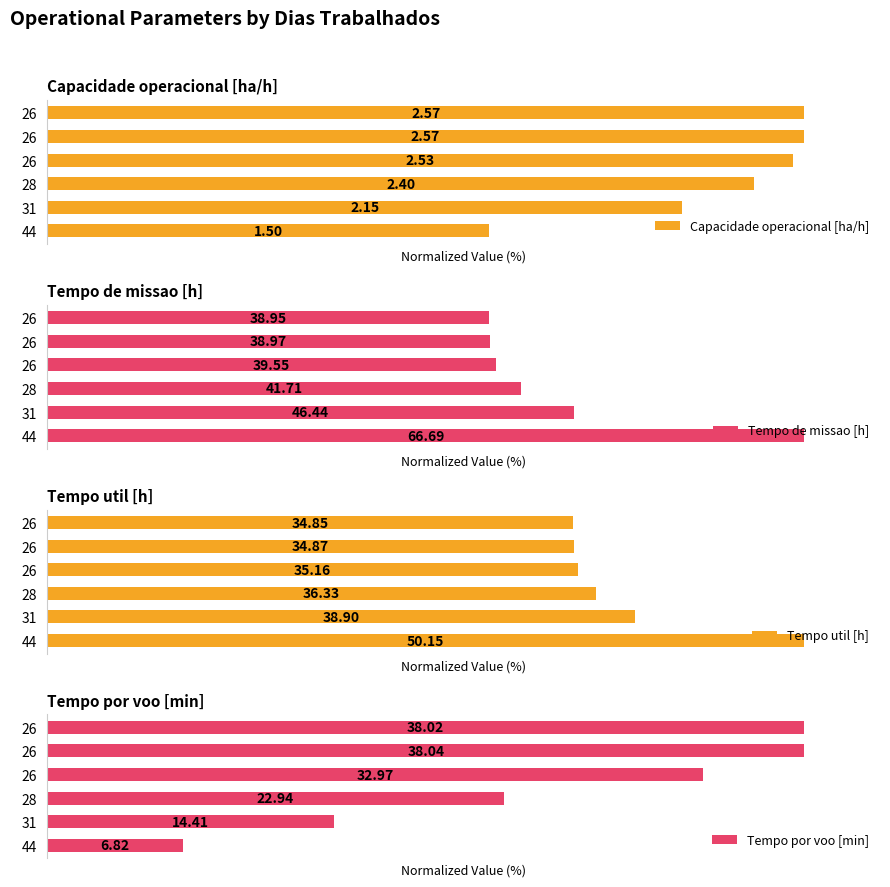

True or false: Tempo de missao [h] has a value of 22.9 at 31.

False